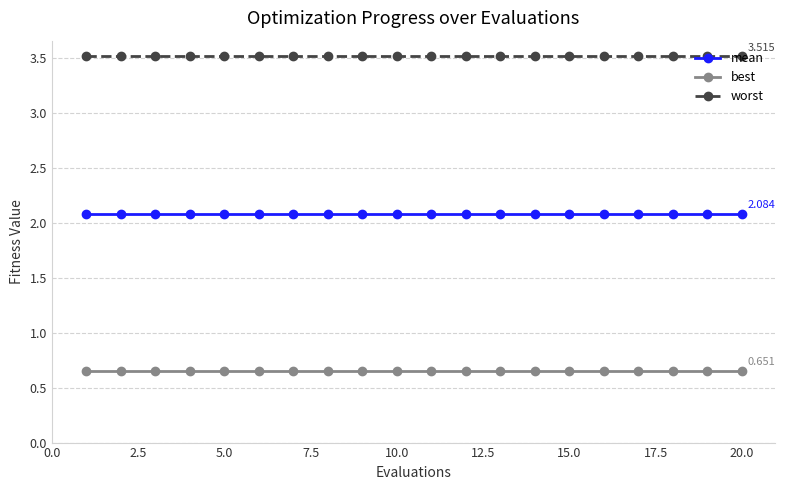

What is the lowest value of the worst series?

3.5